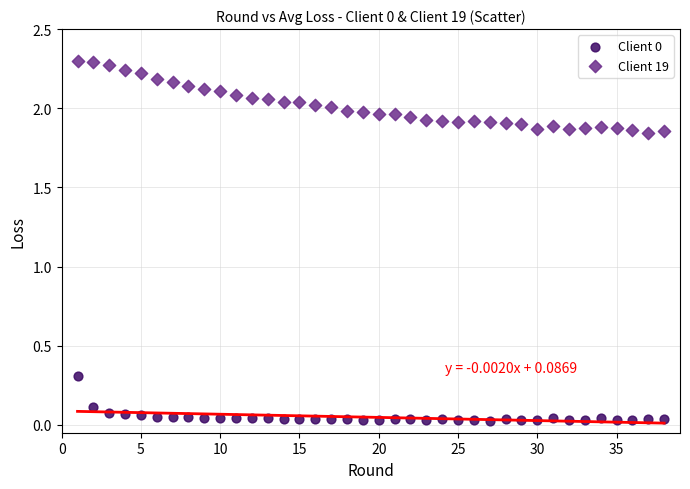

Which series contains the highest Y value?

Client 19